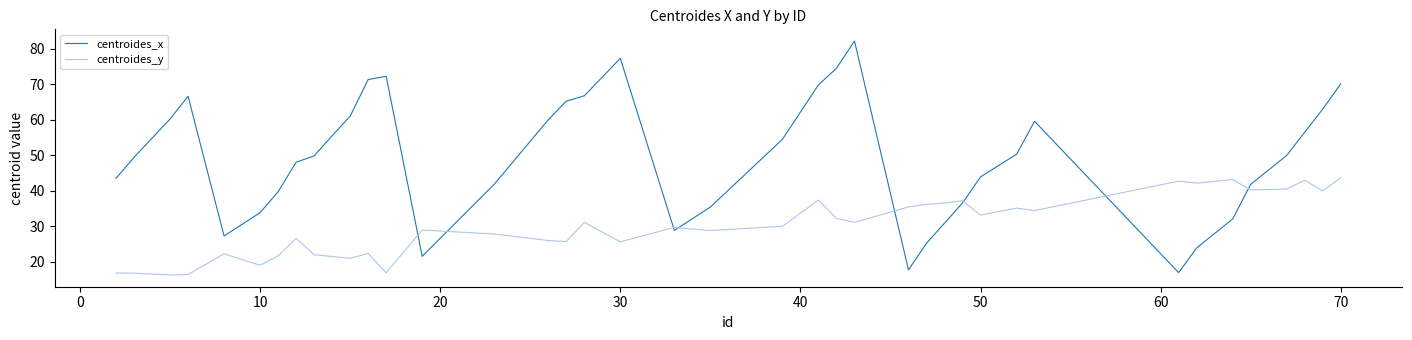

Rank the series by their average value, from highest to lowest.

centroides_x, centroides_y